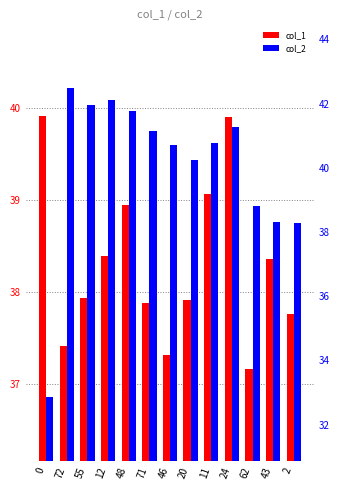

Count the number of categories in the chart.

13